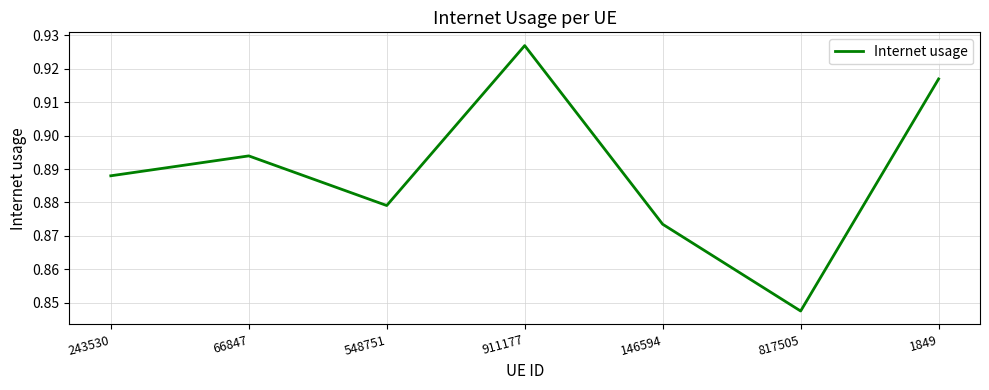

At which category does the chart reach its peak across all series?

911177